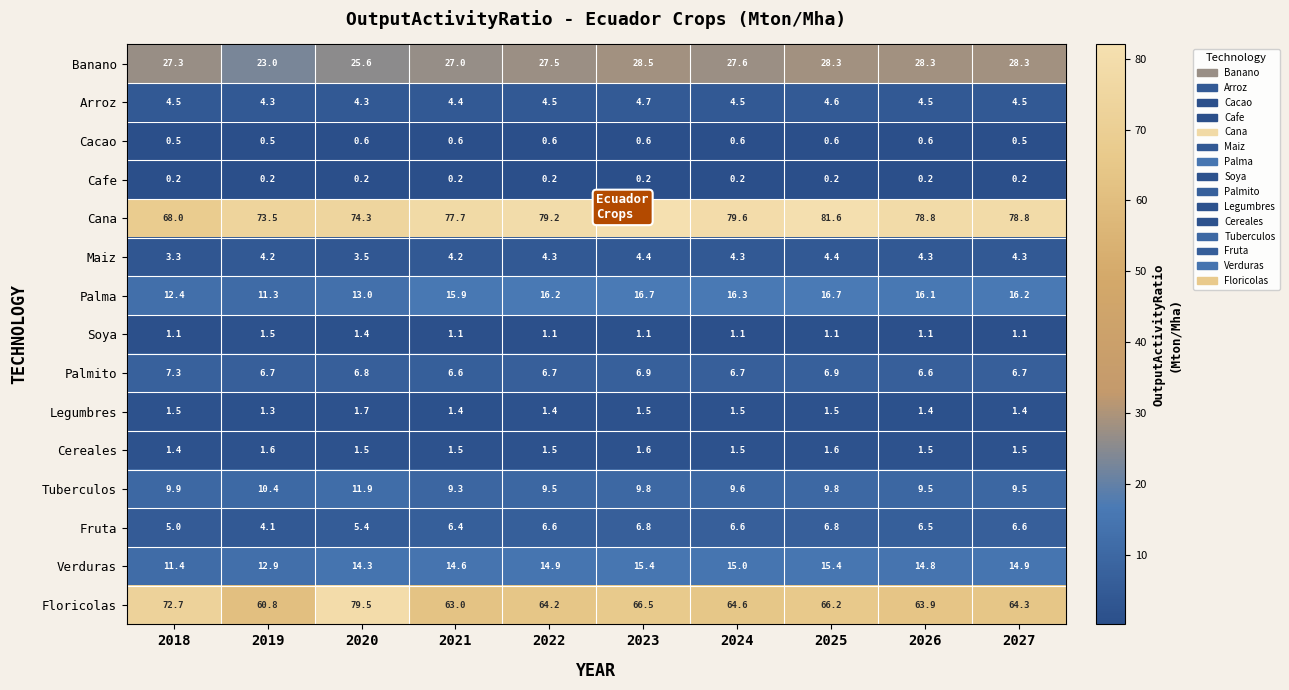

What is the difference between the highest and lowest values at 2022?

79.0